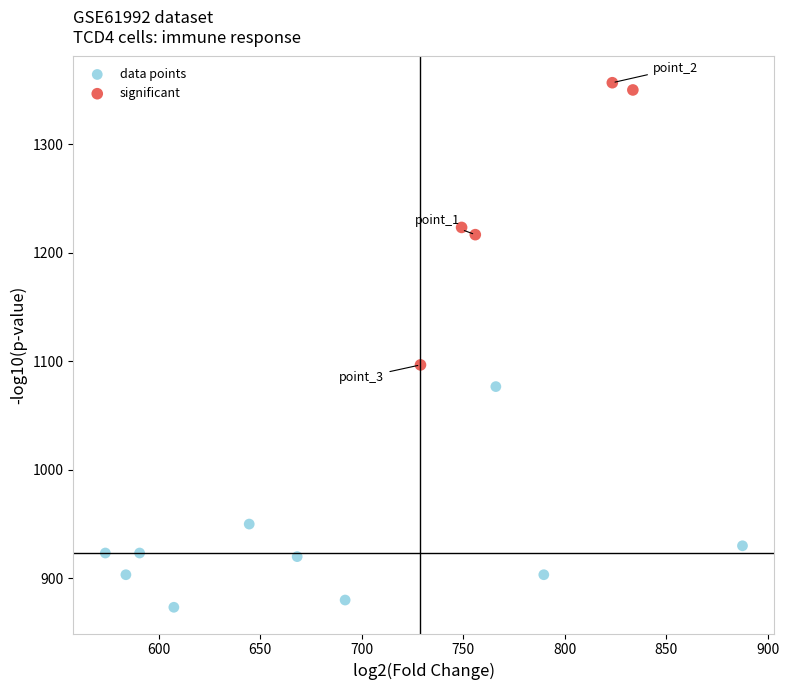

Which series has the largest Y range (max minus min)?

significant